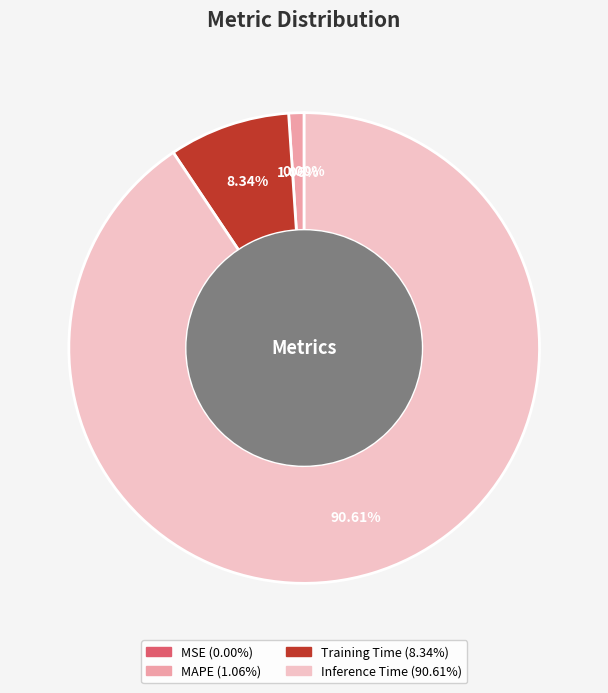

True or false: MSE accounts for 0% of the total.

True